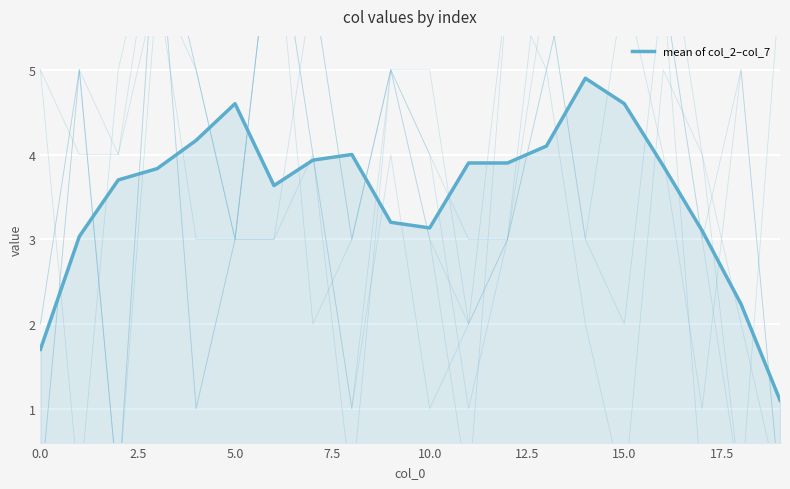

What is the difference between the values at 12 and 7.5?

0.1